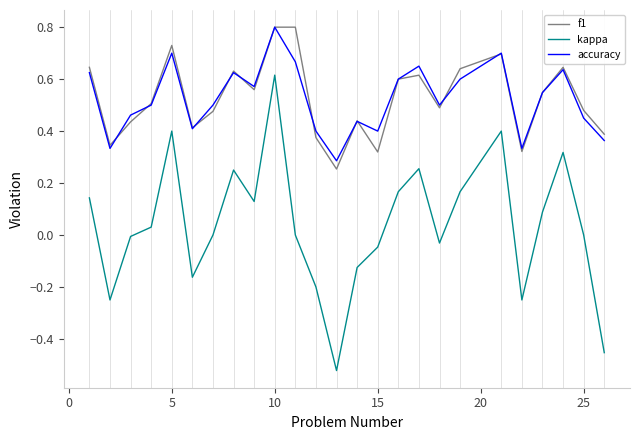

True or false: f1 and kappa intersect in this chart.

False